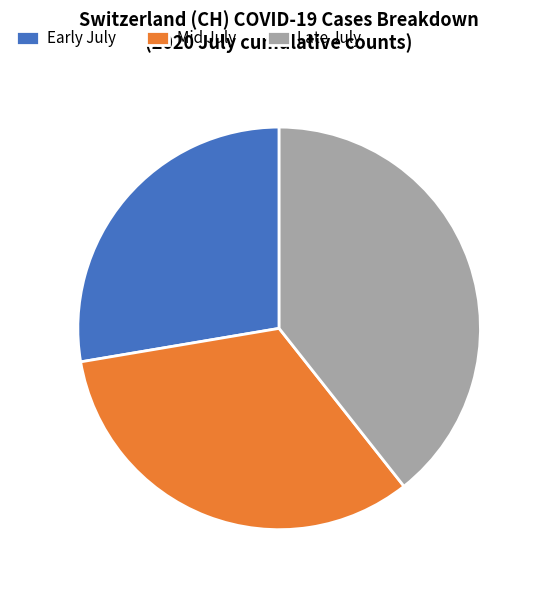

Is the sum of Mid July and Late July greater than half?

Yes